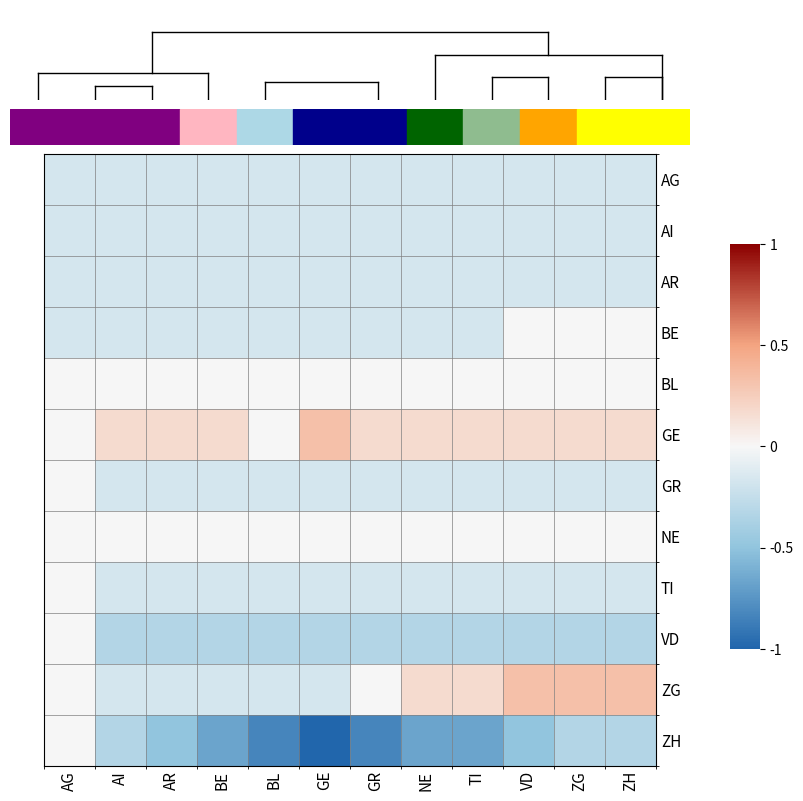

What is the spread (max minus min) of values at BE?

0.8